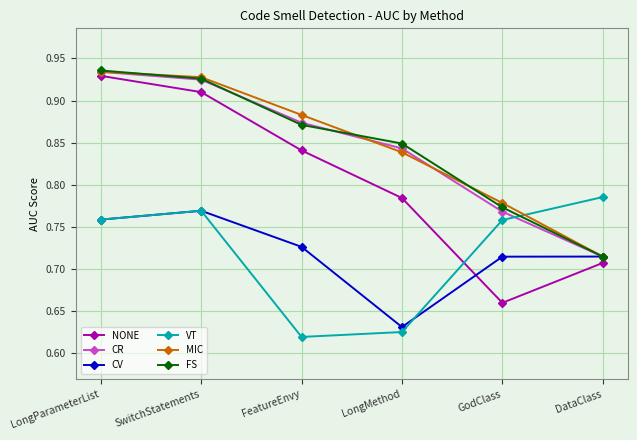

True or false: VT has a value of 1.0 at FeatureEnvy.

False